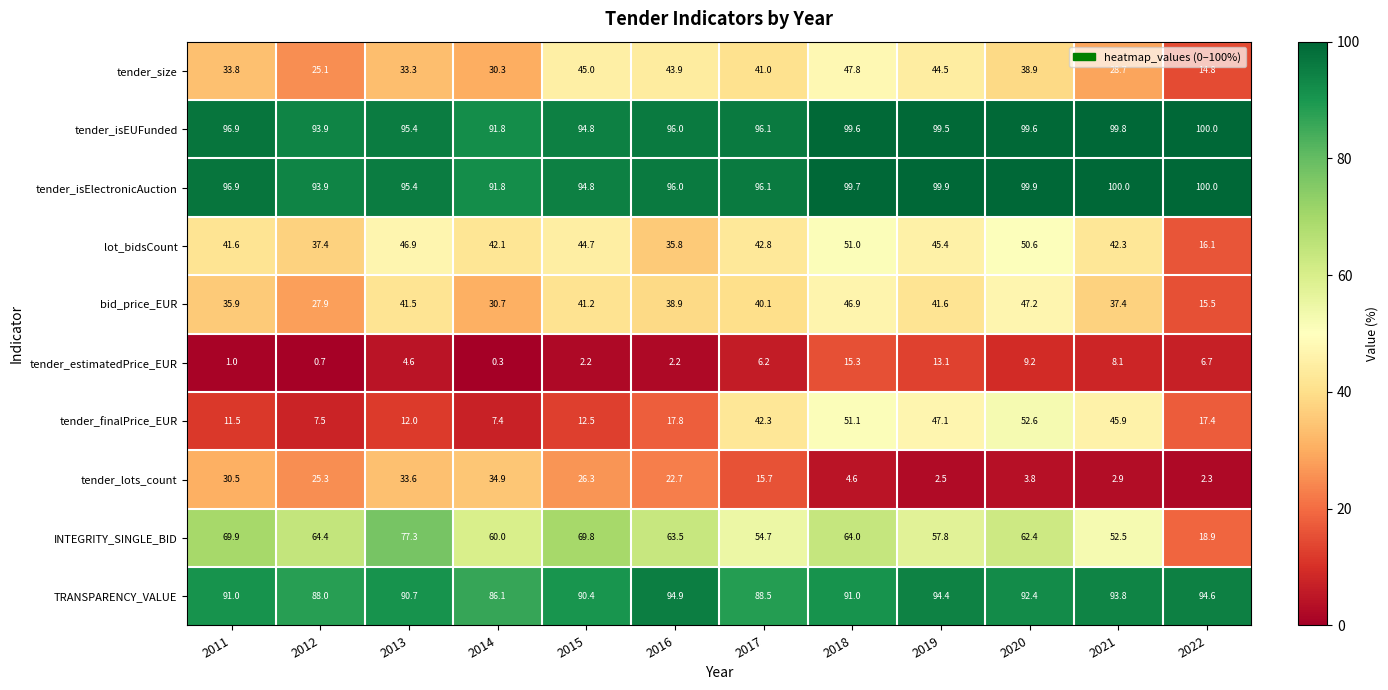

Rank the categories by bid_price_EUR value from highest to lowest.

2020, 2018, 2019, 2013, 2015, 2017, 2016, 2021, 2011, 2014, 2012, 2022